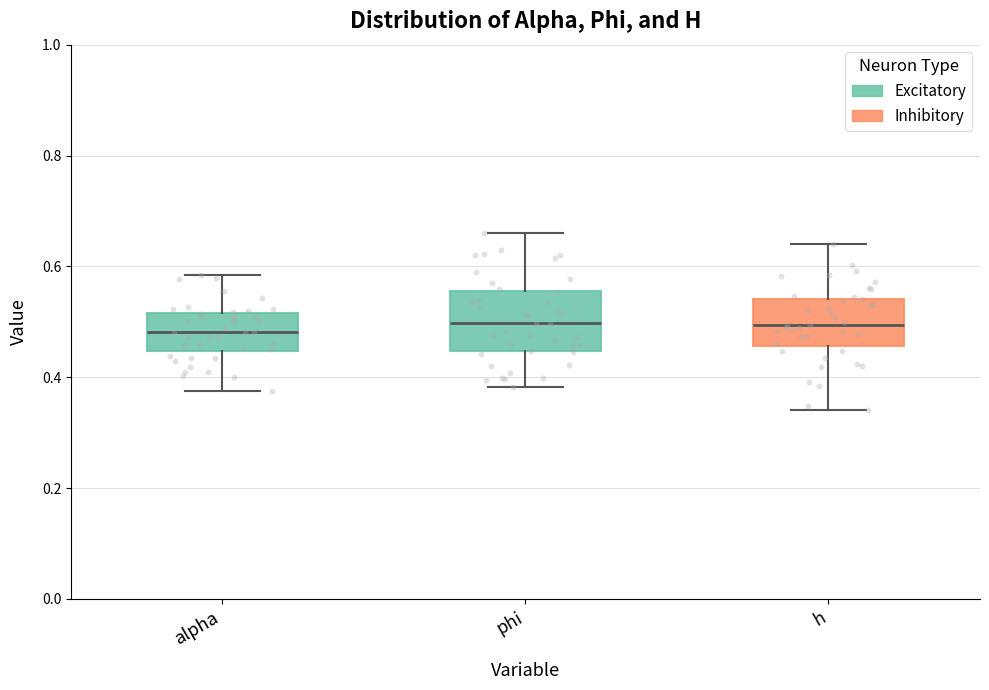

Reading left to right, read every box against the y-axis: the position of its median line, the range the box covers, and the ends of its whiskers. The values are not printed on the chart, so give them approximately, as read against the axis.

alpha: median 0.48, box 0.44 to 0.52, whiskers 0.38 to 0.58
phi: median 0.50, box 0.44 to 0.56, whiskers 0.38 to 0.66
h: median 0.50, box 0.46 to 0.54, whiskers 0.34 to 0.64